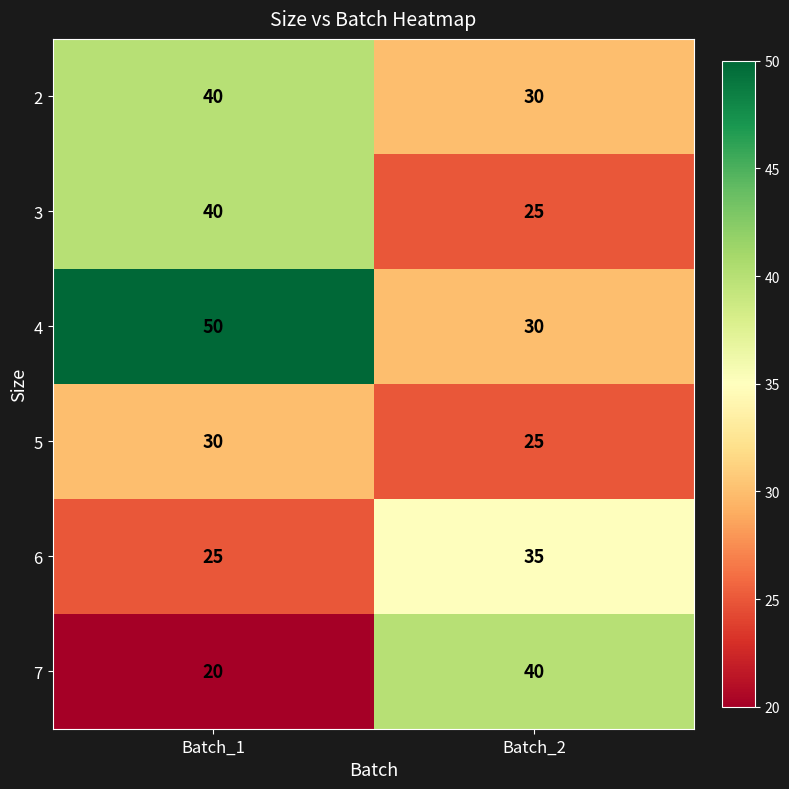

Where is 6 nearest to the value 30?

Batch_1